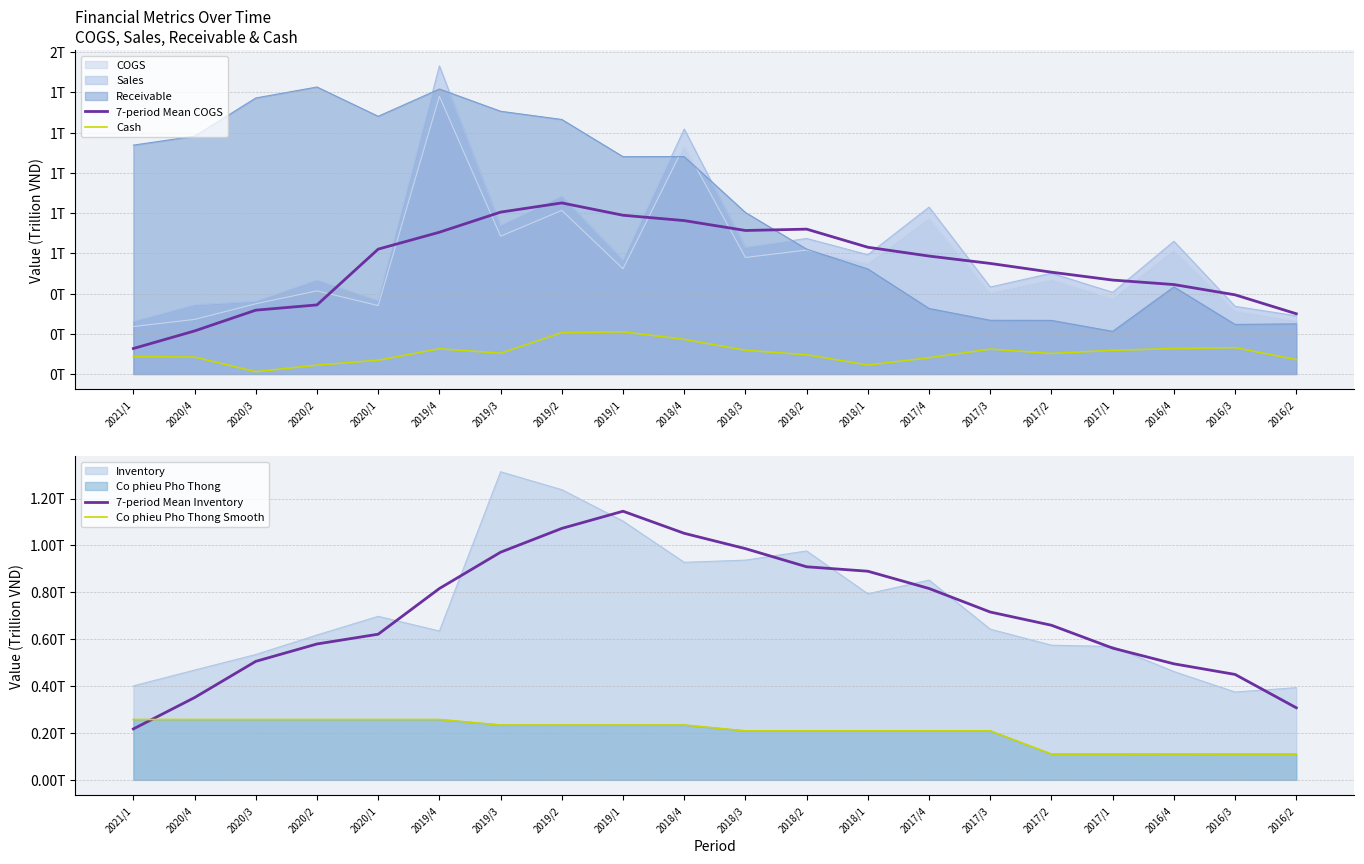

Does the chart display data point markers on the line(s)?

No